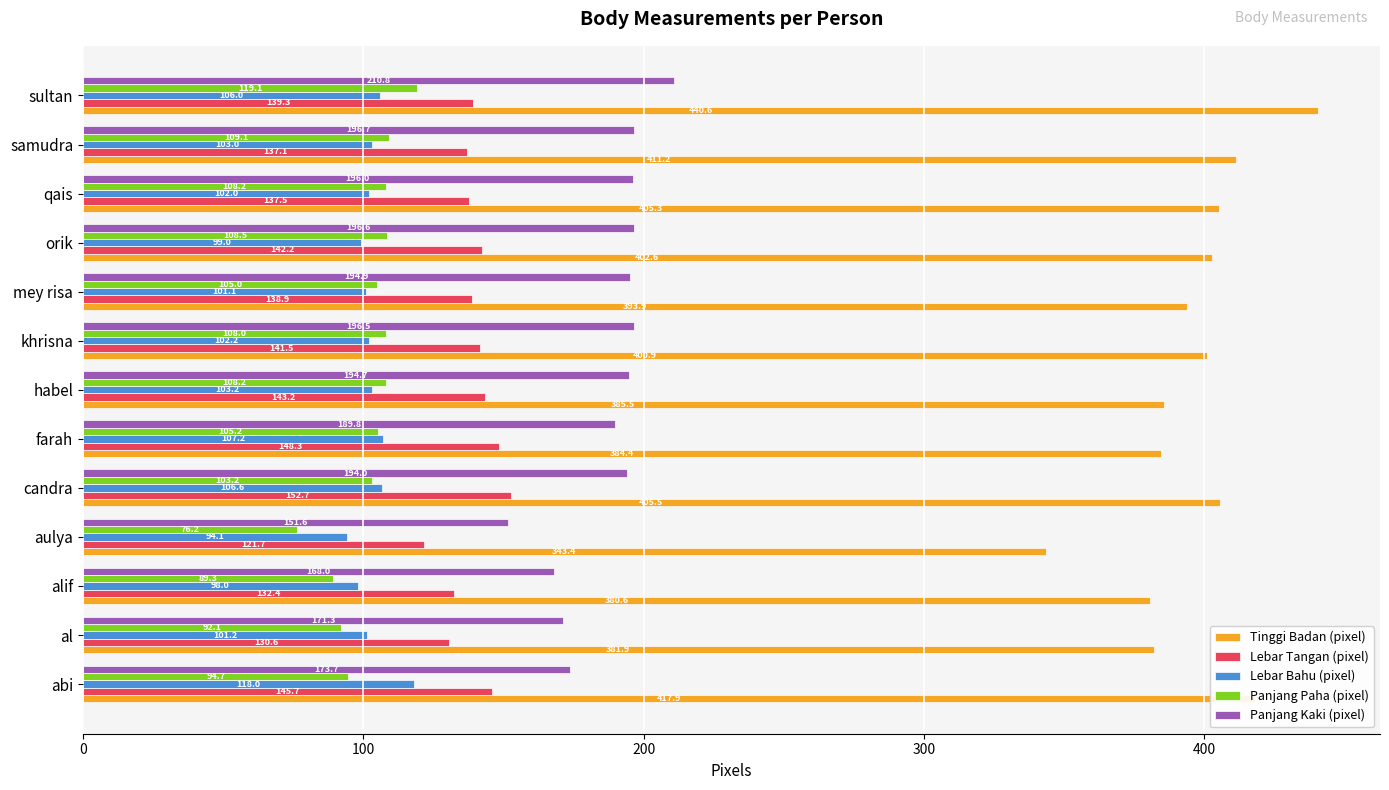

Which category has the lowest value in the Tinggi Badan (pixel) series?

aulya